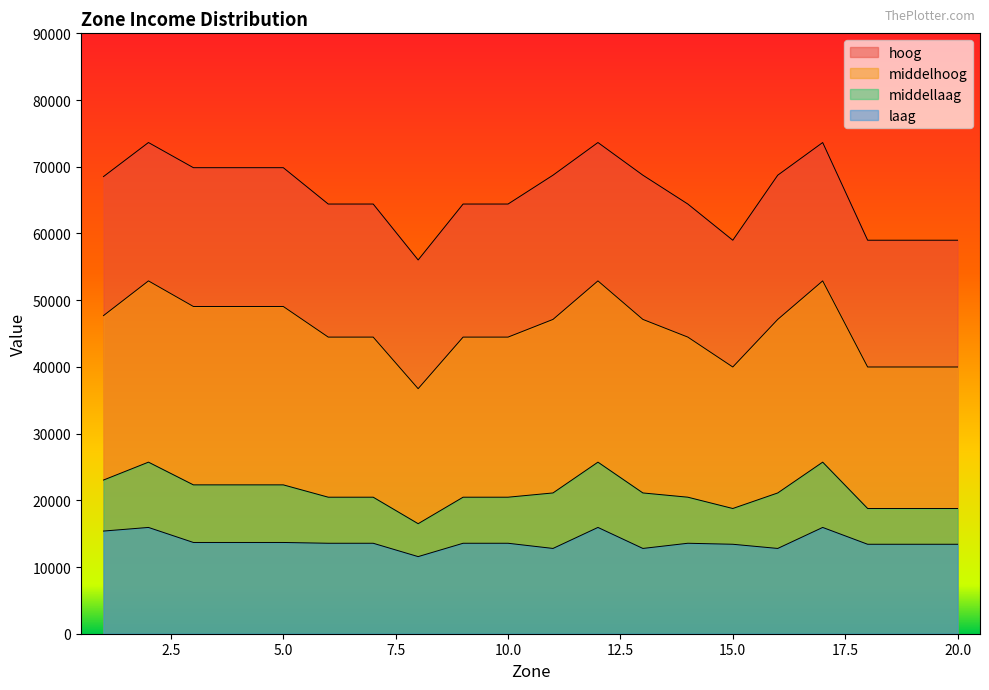

Rank the categories by middellaag value from lowest to highest.

8, 15, 18, 19, 20, 6, 7, 9, 10, 14, 11, 13, 16, 3, 4, 5, 1, 2, 12, 17